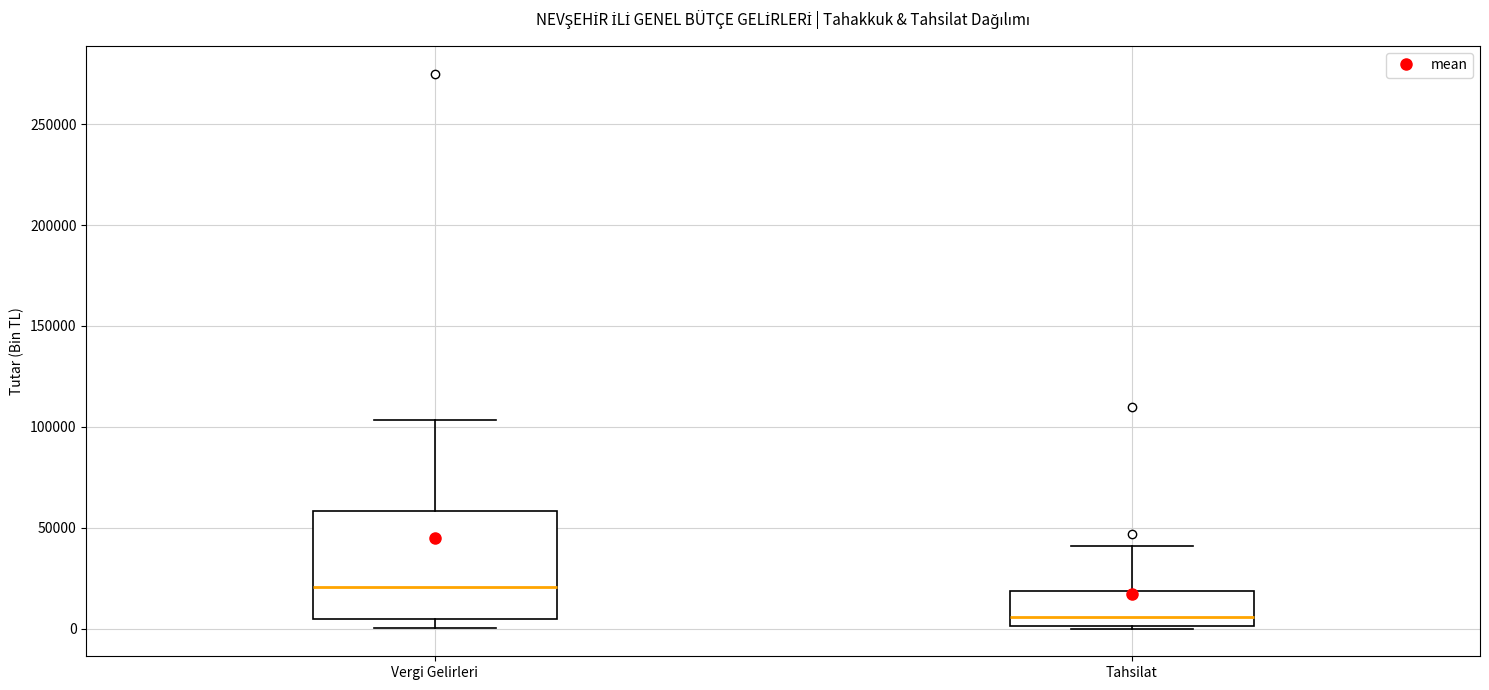

Which box is the tallest, from its lower edge to its upper edge?

Vergi Gelirleri